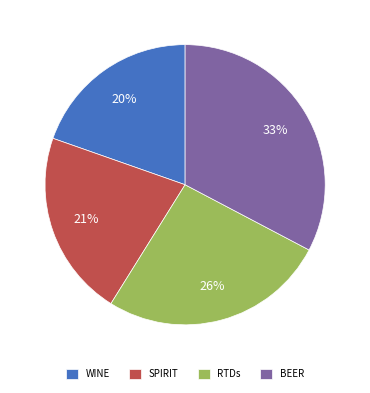

Is it true that RTDs is 21% of the pie?

False